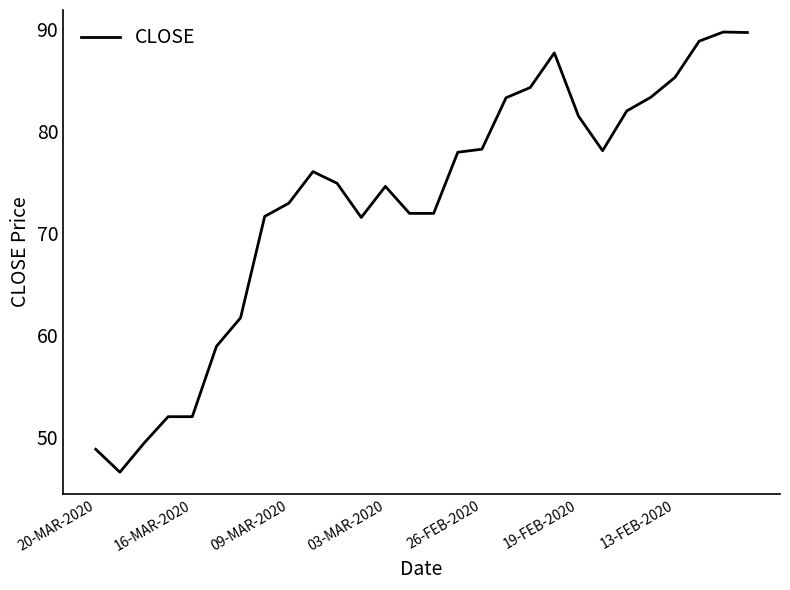

What is the greatest value displayed?

89.8